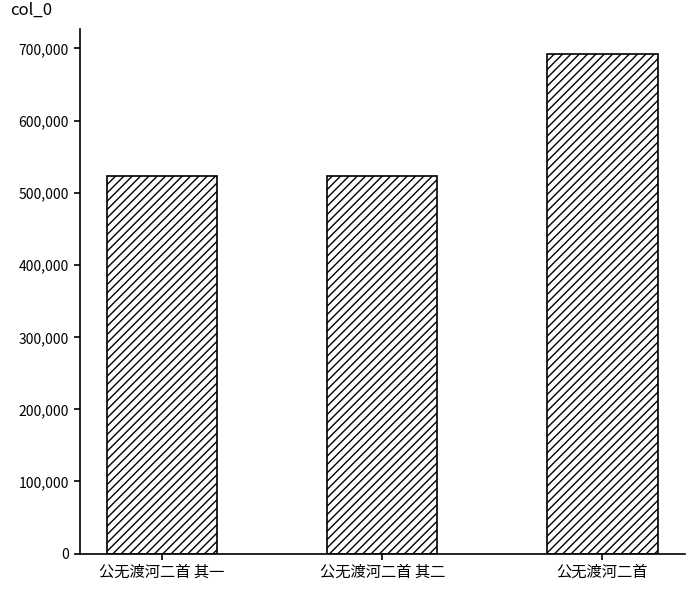

What is the value of the 1st bar from the left?

522600